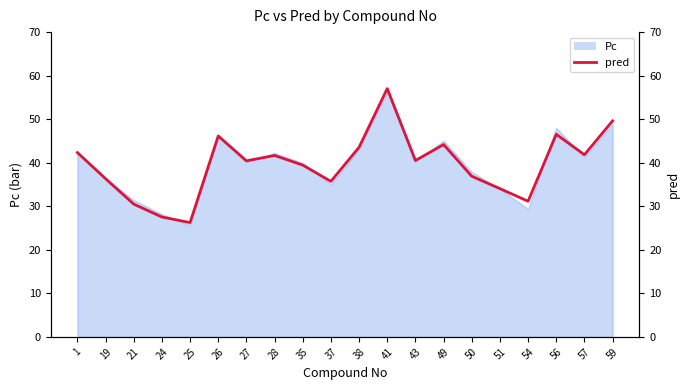

How many points are higher than both their immediate neighbors (excluding endpoints)?

5